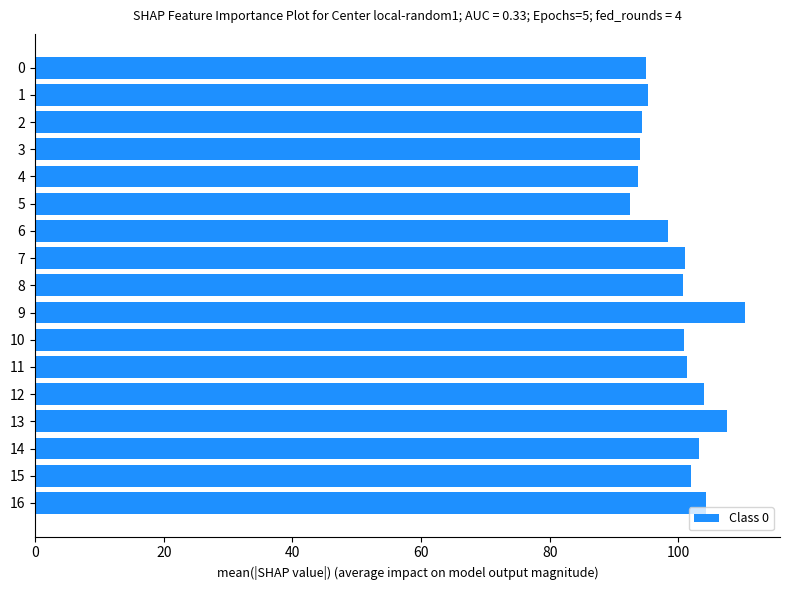

What is the difference between the maximum and minimum values?

17.8